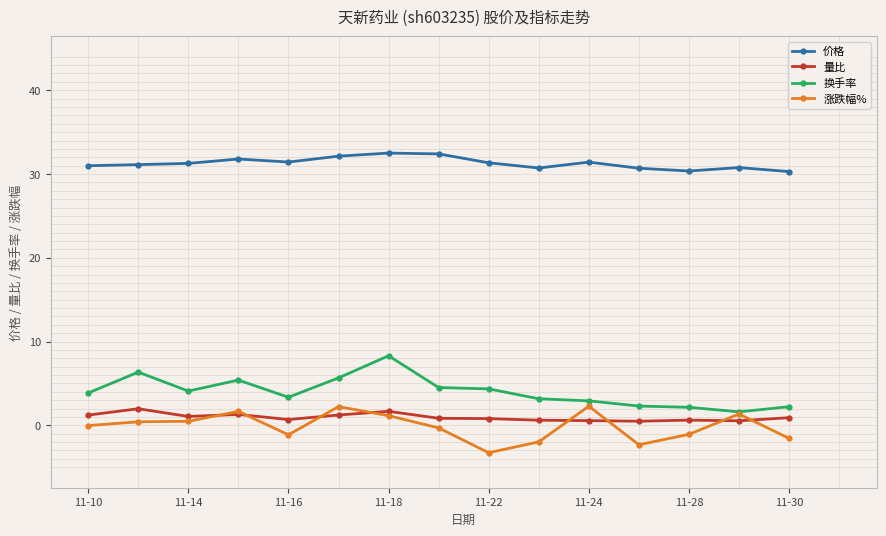

True or false: 换手率 and 价格 cross at least once.

False